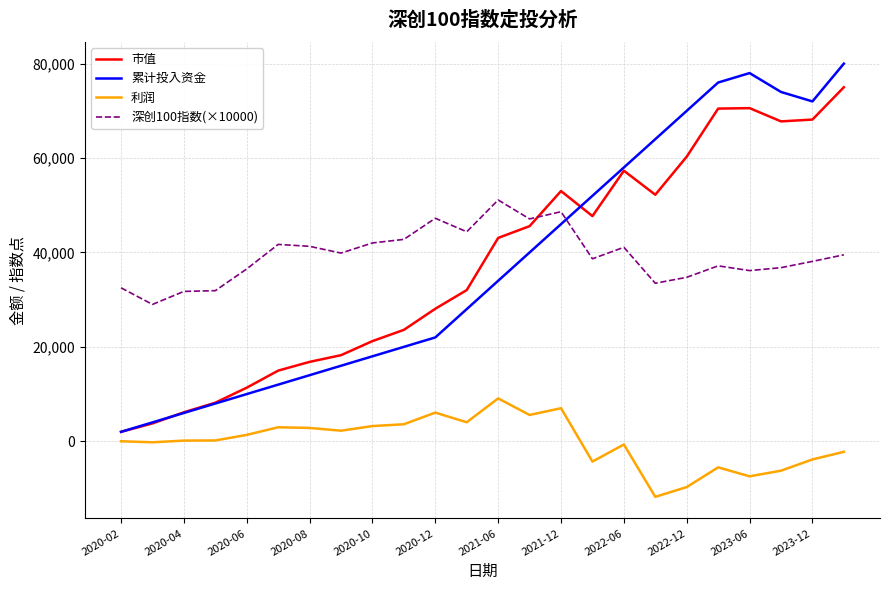

Which series has the largest range (max minus min)?

累计投入资金